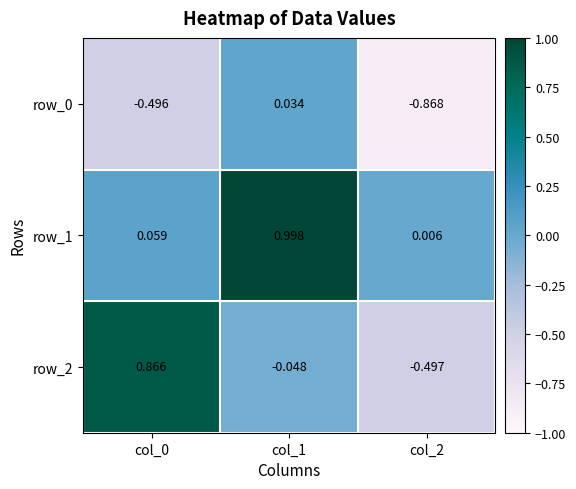

What is the total value across all series at col_1?

1.0